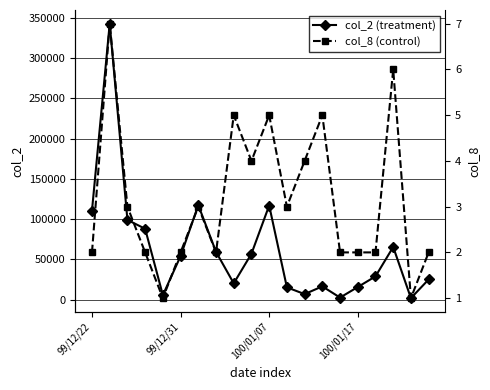

Rank the series by their maximum value, from highest to lowest.

col_2 (treatment), col_8 (control)